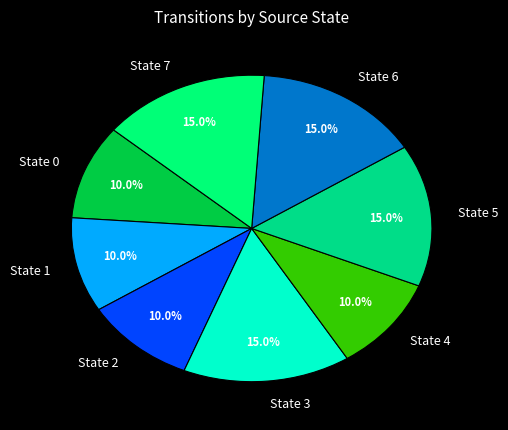

Does State 1 account for over 50% of the chart?

No